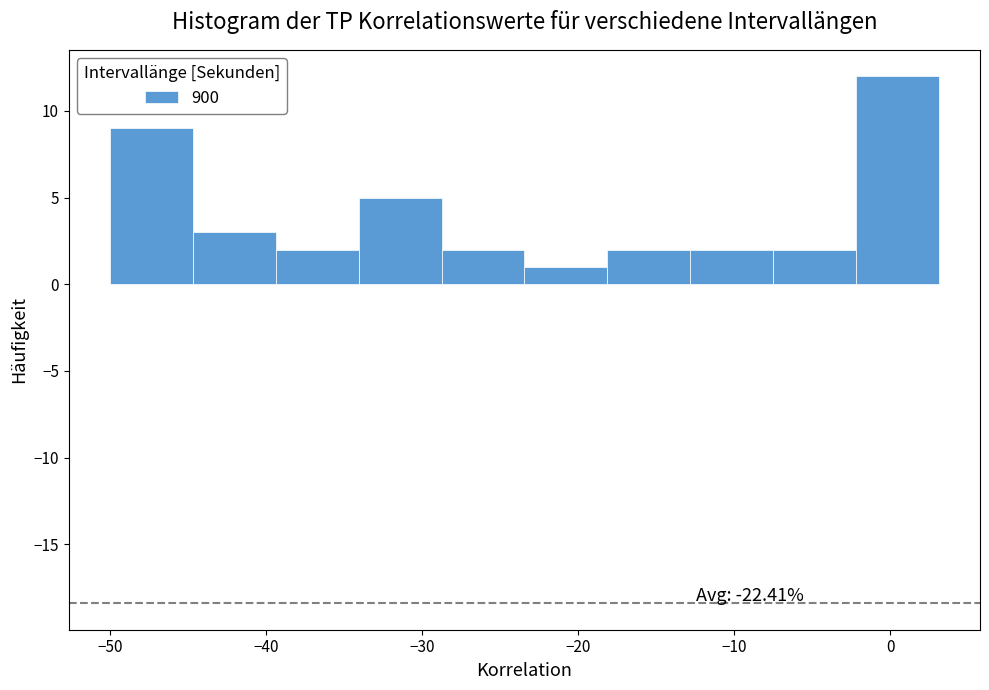

Over which range of the x-axis is the bar tallest?

-2 to 3